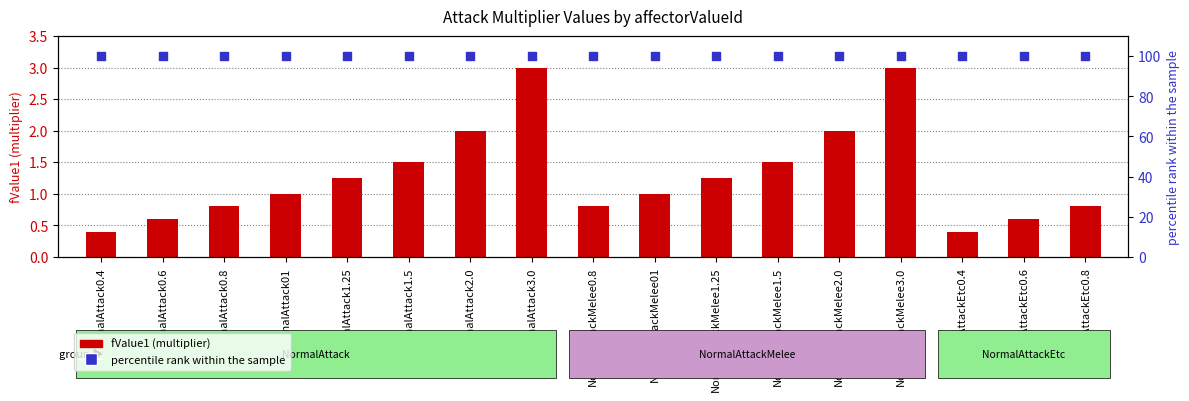

Which series reaches the maximum Y coordinate?

percentile rank